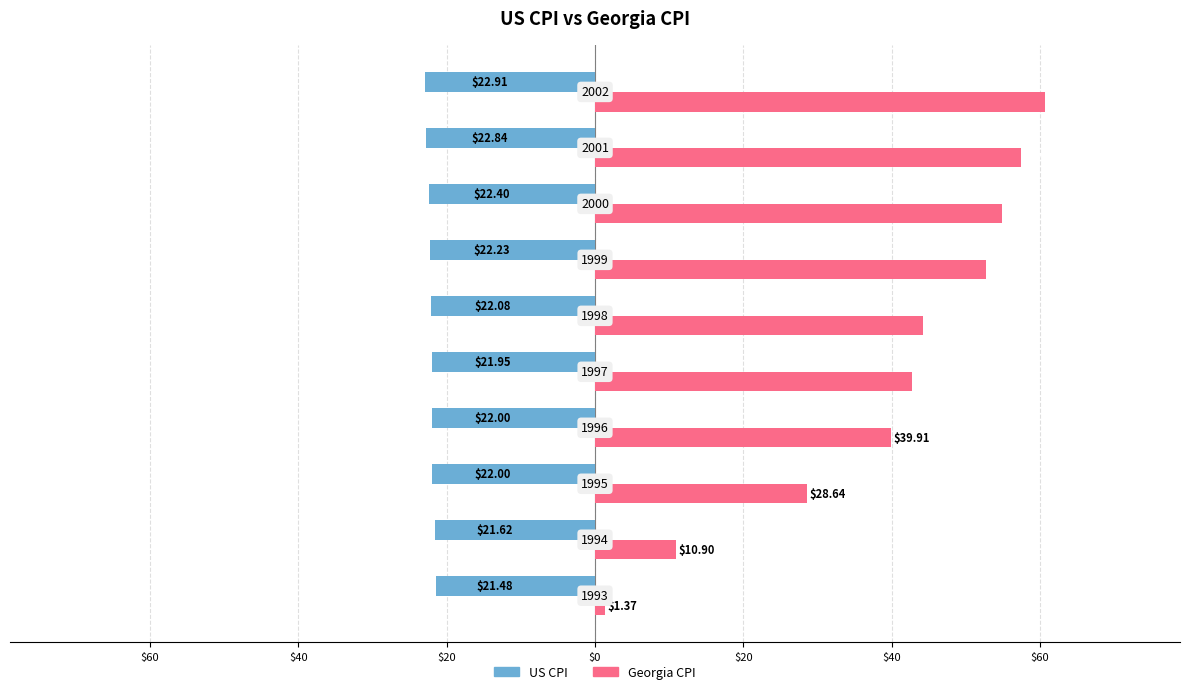

What are all the series names shown in the legend?

US CPI, Georgia CPI